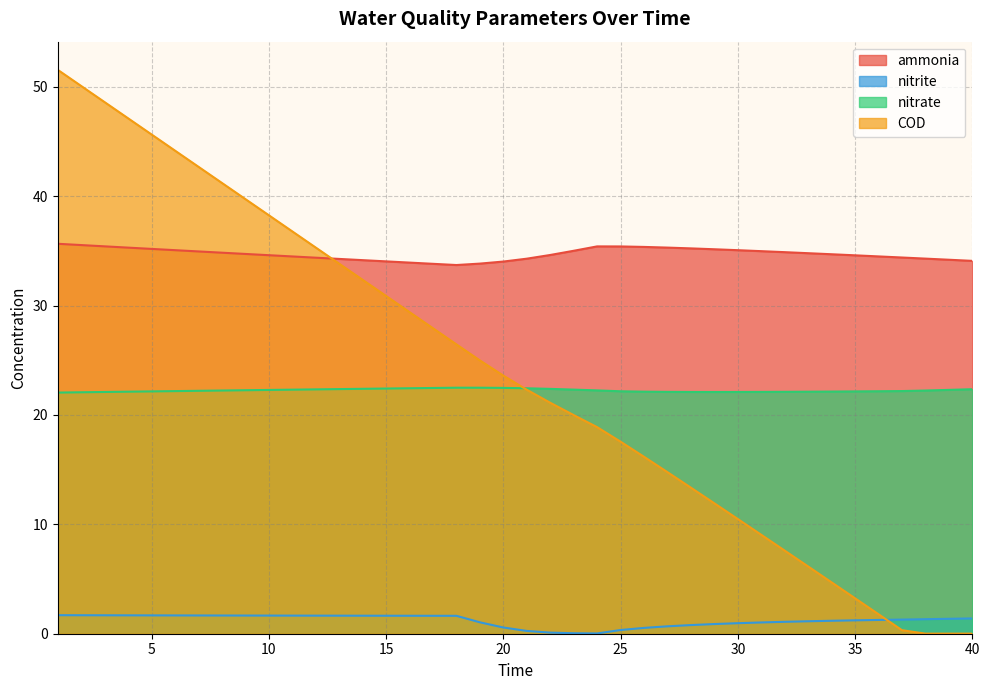

Does the chart display data point markers on the line(s)?

No